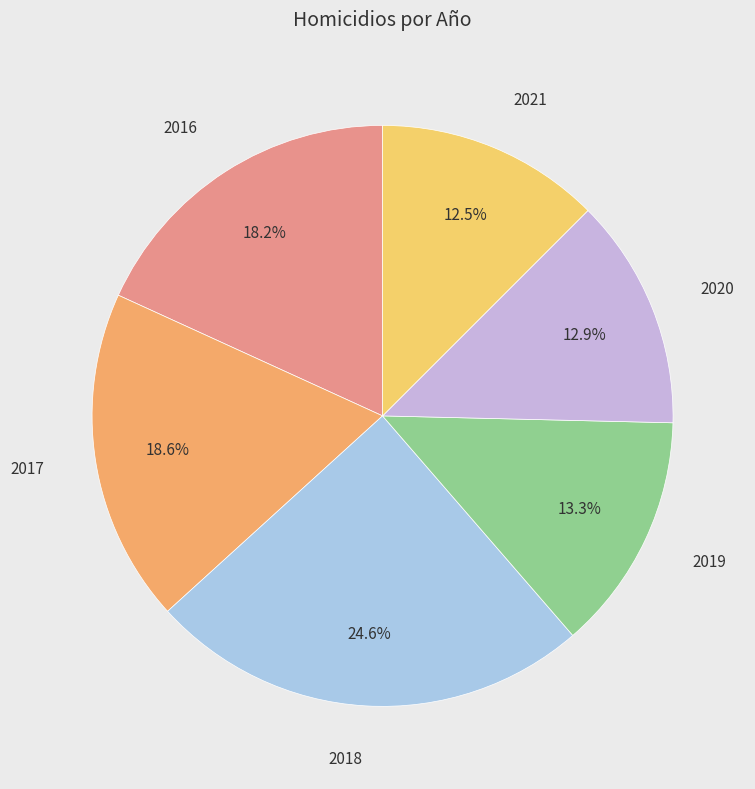

To the nearest percent, what is the difference between the largest and smallest slice percentages?

12%